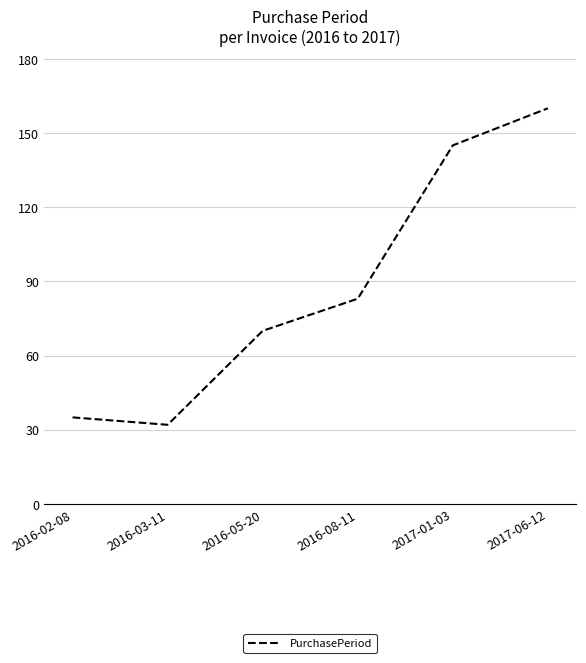

Does the chart have visible grid lines?

Yes